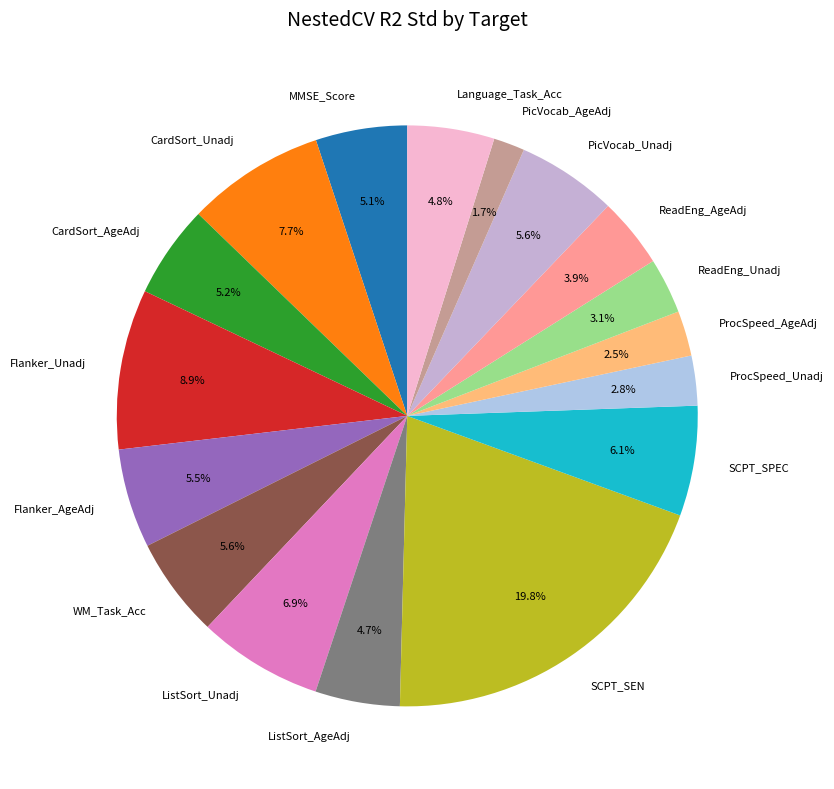

To the nearest percent, what percentage of the pie is ListSort_Unadj?

7%